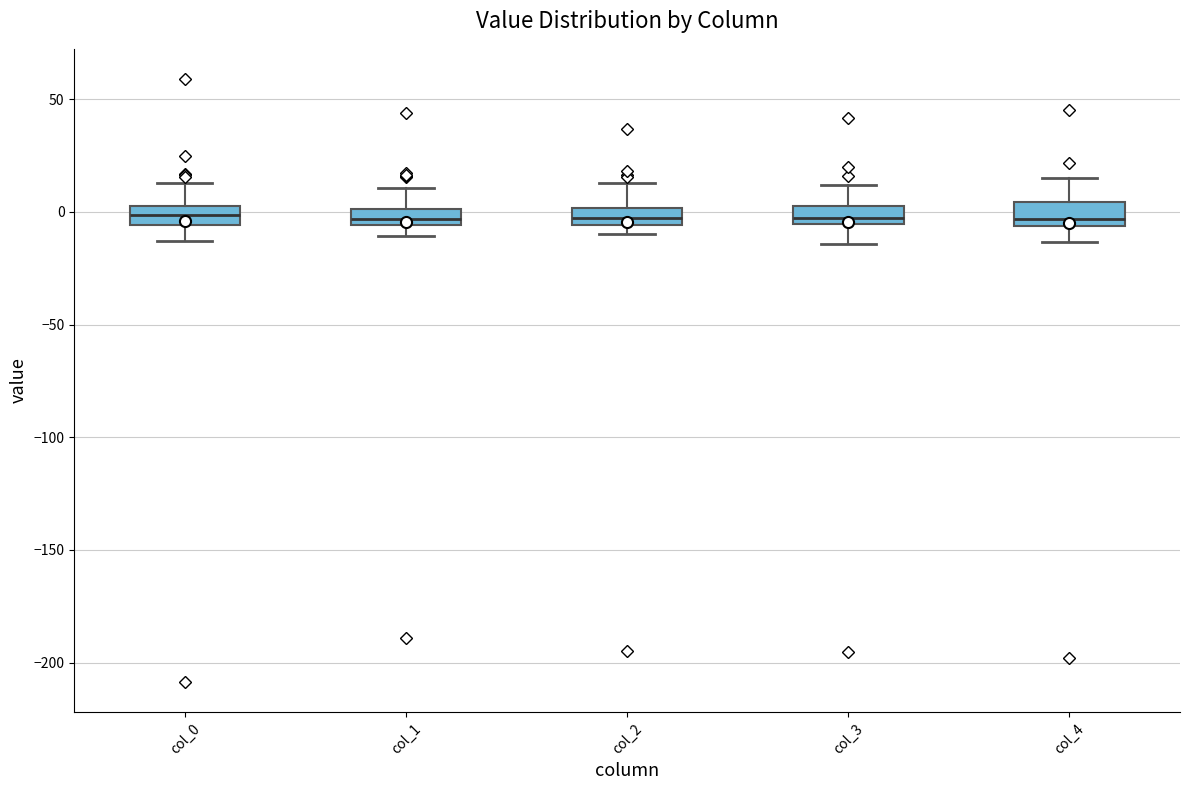

Where is the upper edge of the box for col_0 on the y-axis? The values are not printed on the chart, so give them approximately, as read against the axis.

5